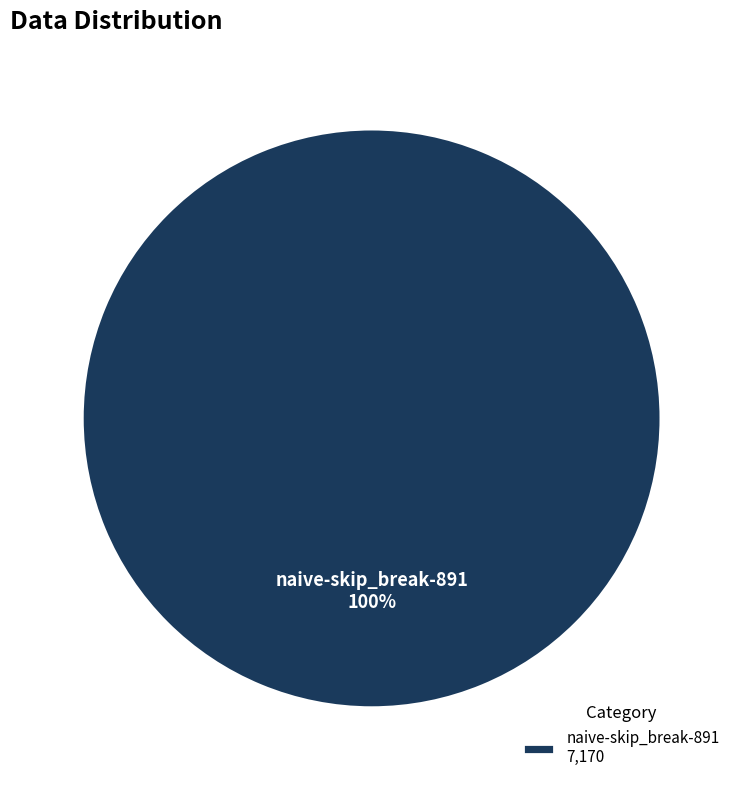

Is it true that naive-skip_break-891 7,170 is 93% of the pie?

False